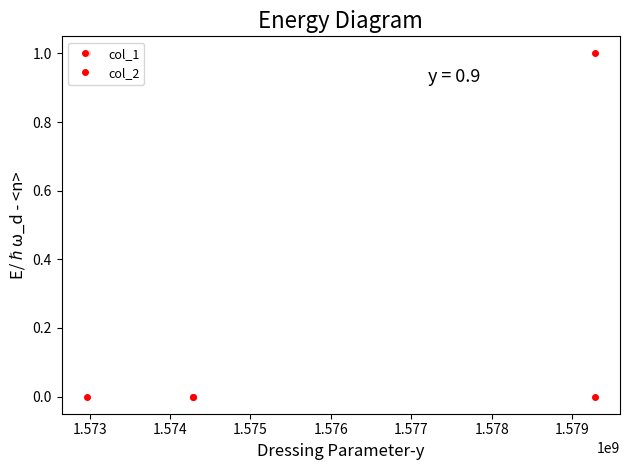

How many data points in col_1 are less than 1?

1